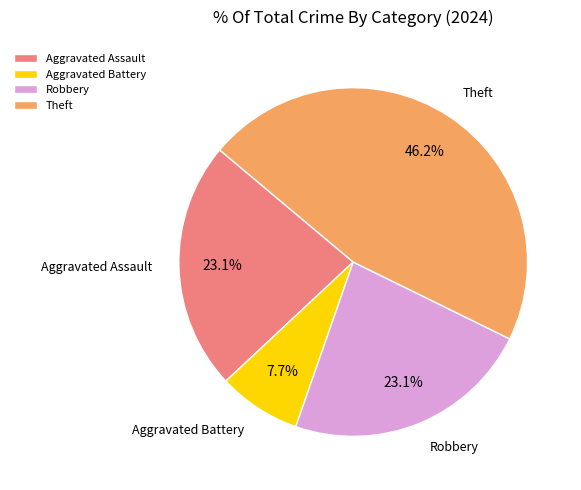

Do Theft and Aggravated Assault together represent more than half of the pie?

Yes